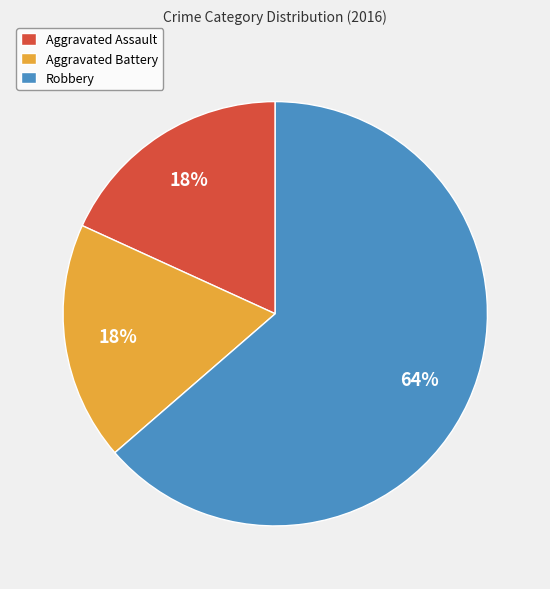

Combined, do Aggravated Assault and Aggravated Battery account for over 50%?

No